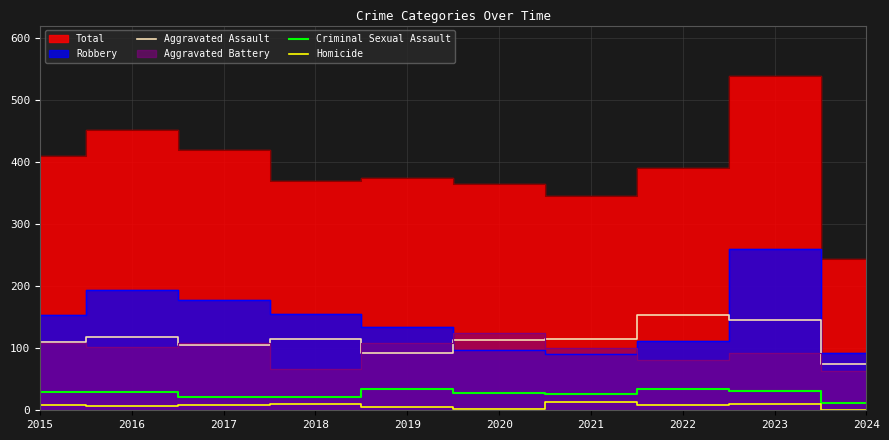

Is the value of Homicide at 2015 greater than the value of Criminal Sexual Assault at 2019?

No